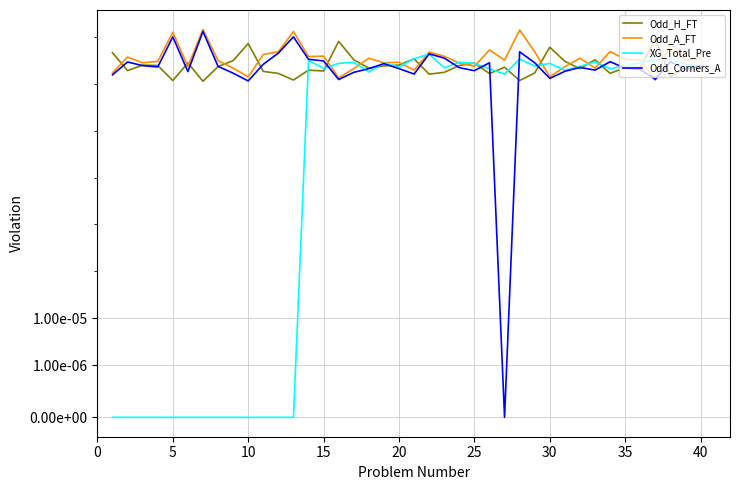

What is the average value of the Odd_H_FT series?

2.7